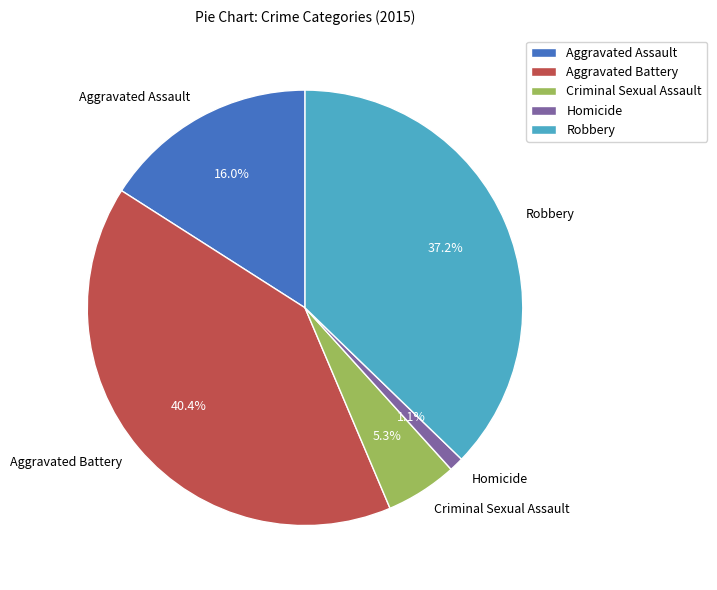

The Homicide slice represents 1% of the pie. True or false?

True